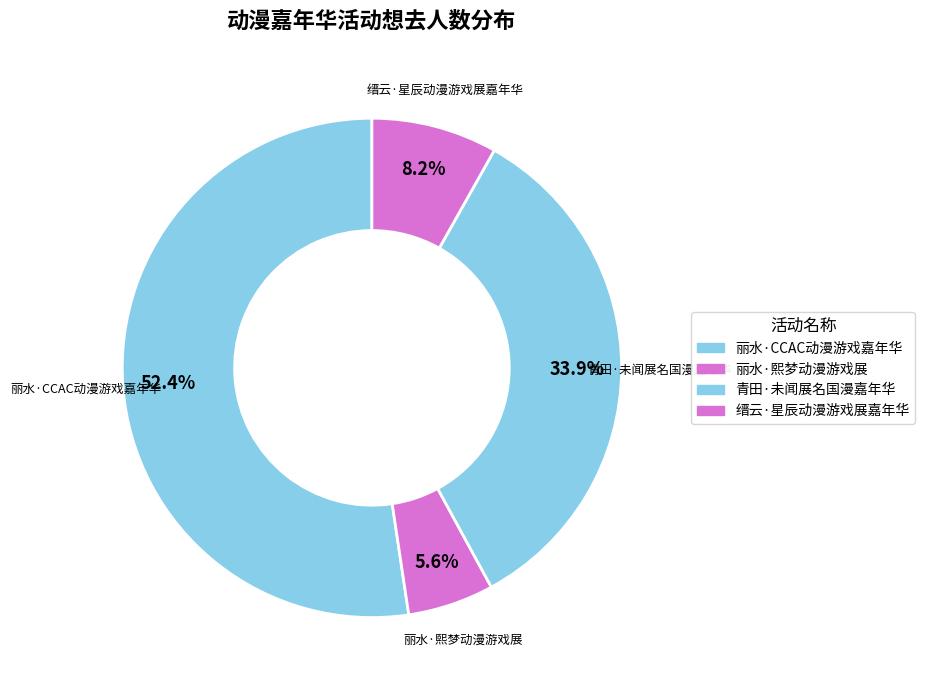

Which category accounts for the majority?

丽水·CCAC动漫游戏嘉年华